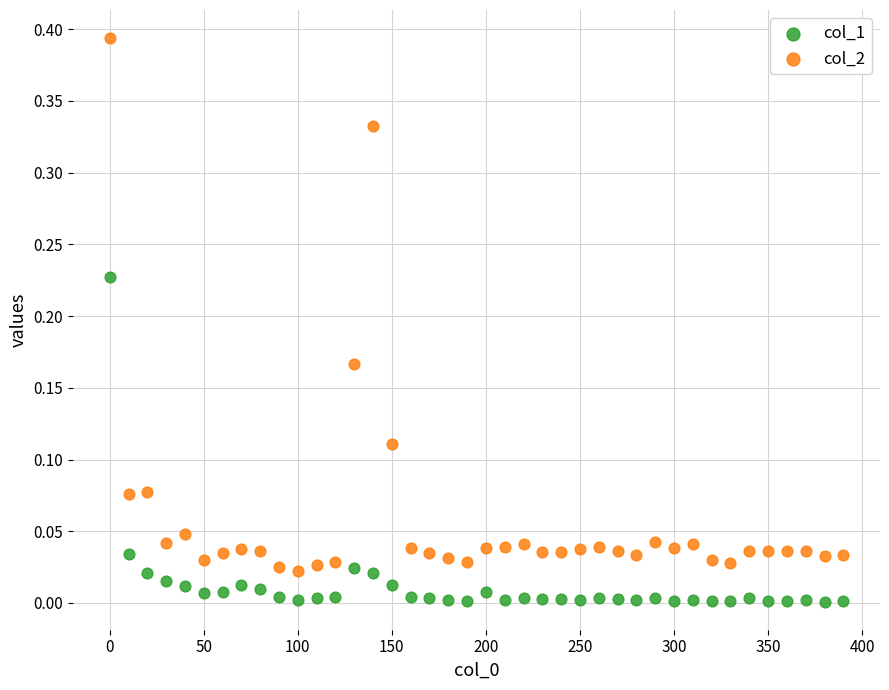

Which series reaches the minimum Y coordinate?

col_1